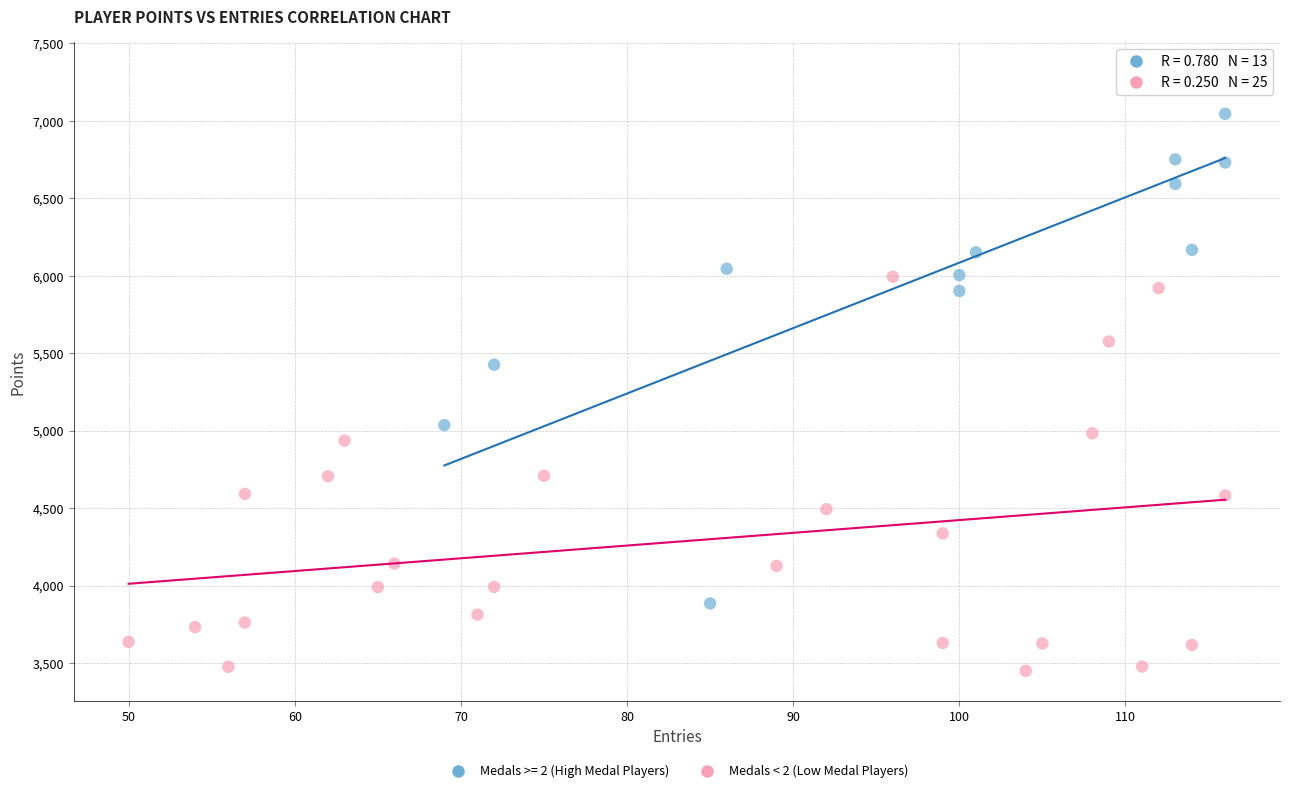

Which series contains the highest Y value?

Medals >= 2 (High Medal Players)